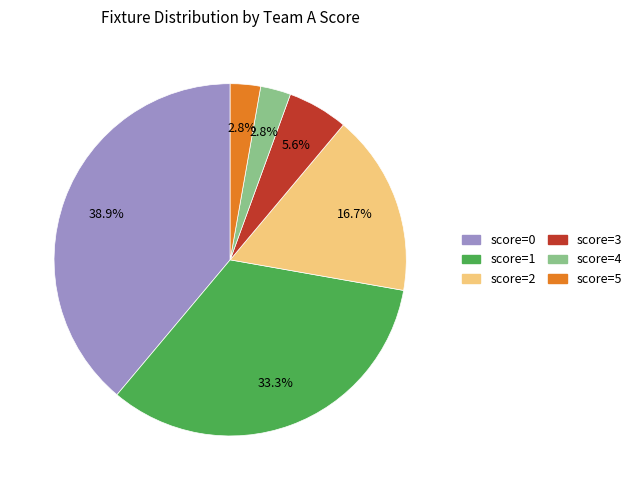

Is there any slice that represents more than half of the pie?

No